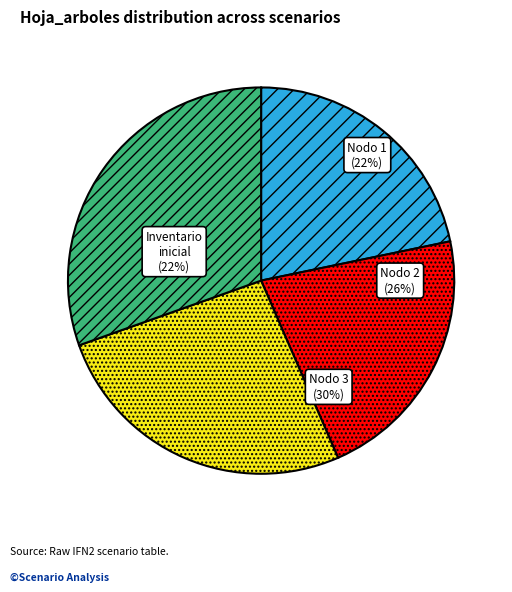

What is the largest slice in the pie chart?

Nodo 3 - Pies inventariados